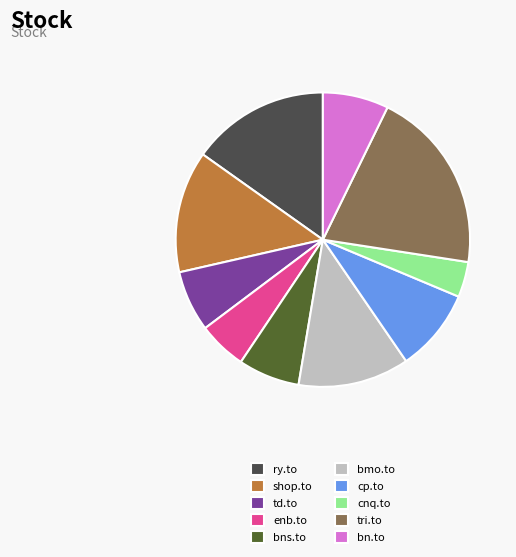

Is the sum of cnq.to and tri.to greater than half?

No